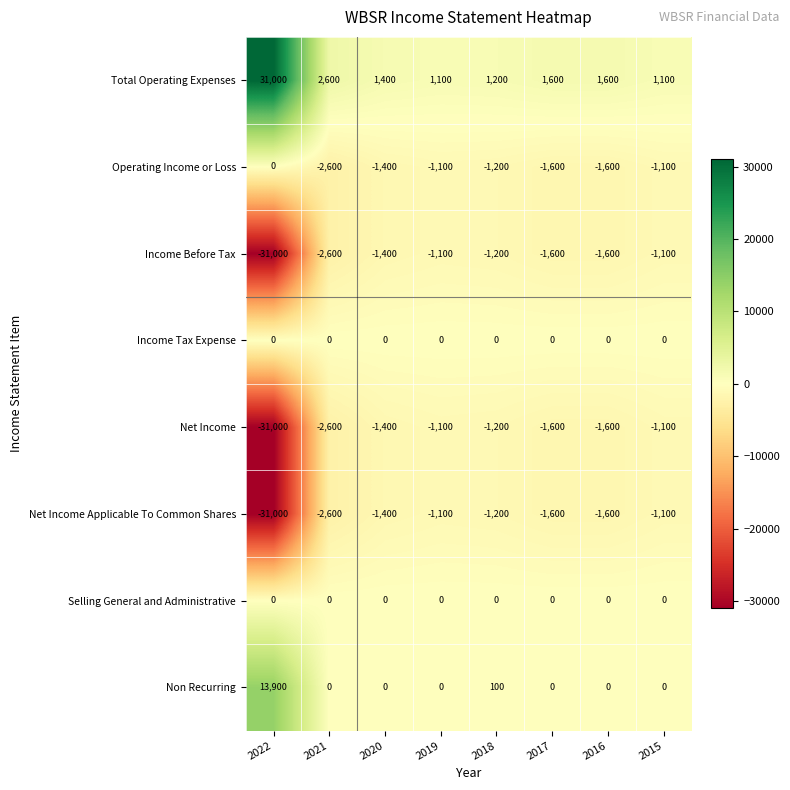

Is the value of Non Recurring at 2017 greater than the value of Net Income at 2022?

Yes